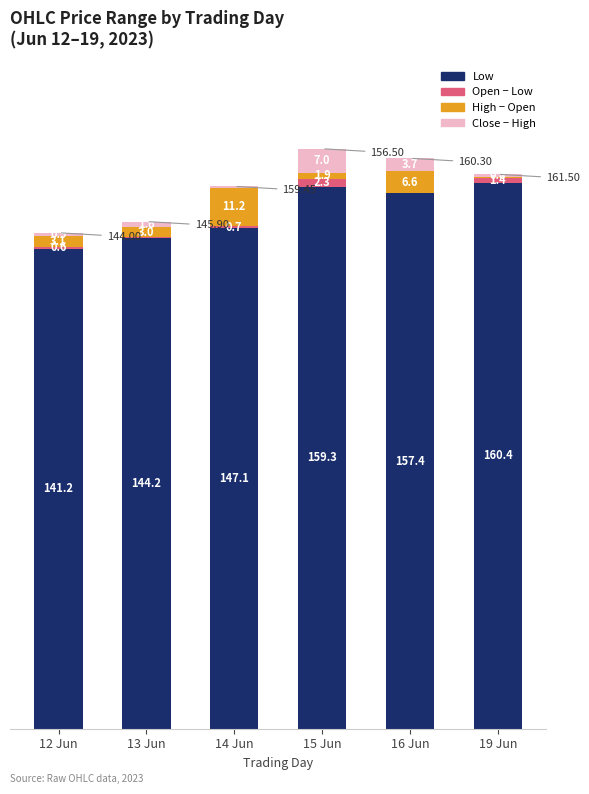

At which category is the sum across all series the highest?

15 Jun